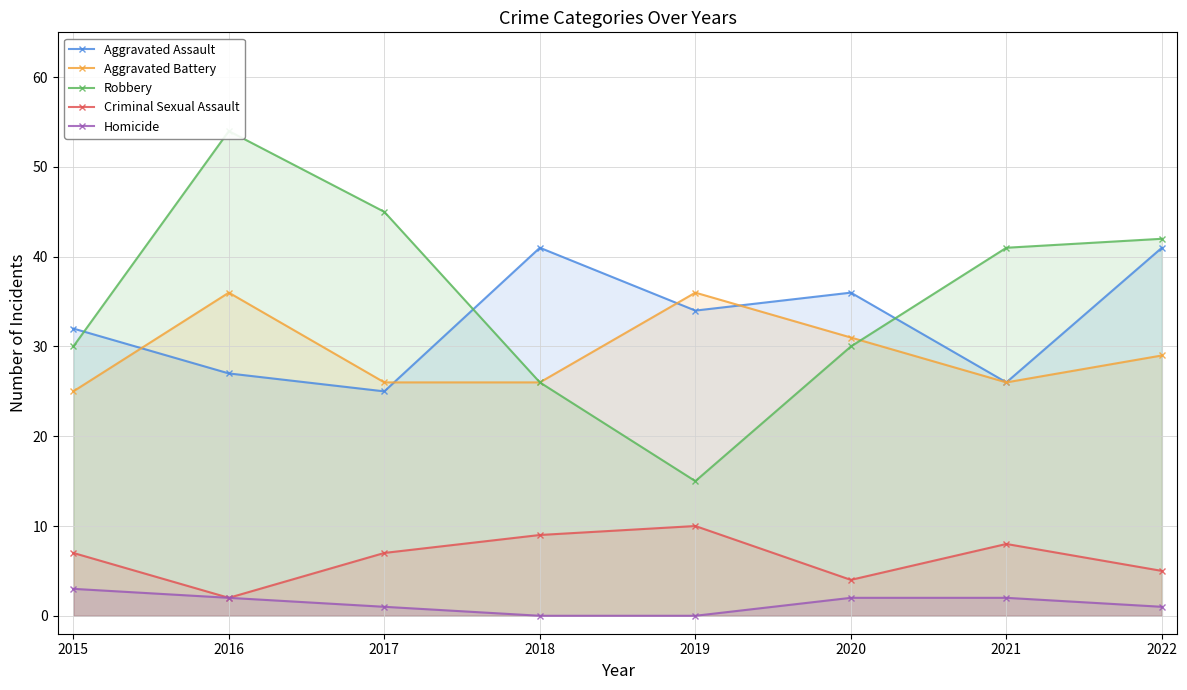

At which category does Criminal Sexual Assault reach its first local valley?

2016